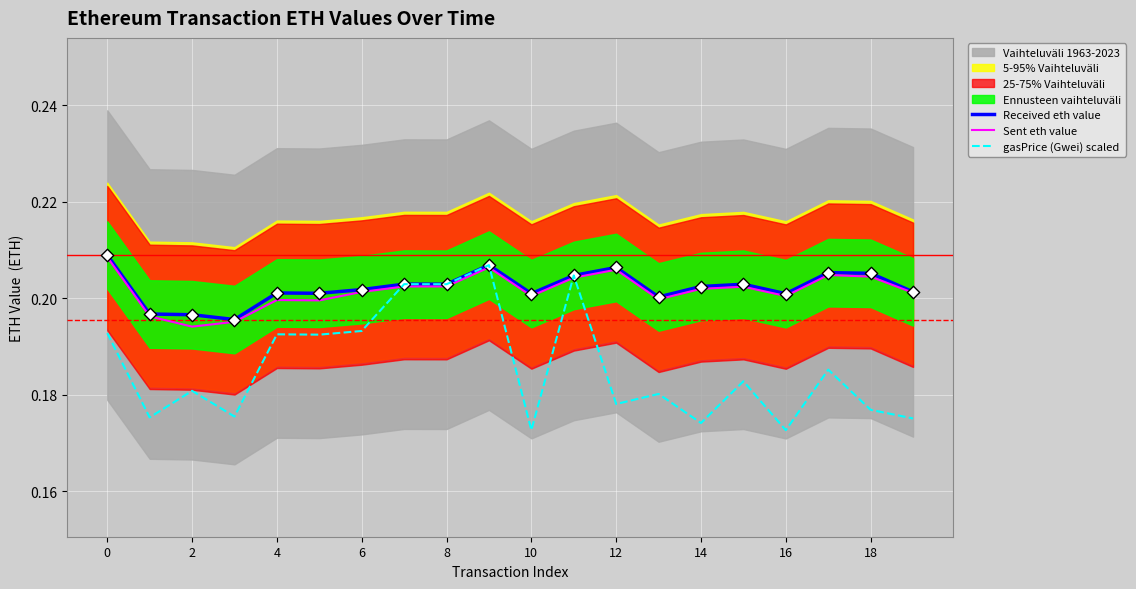

Is the value of Sent eth value at 8 greater than the value of Received eth value at 4?

Yes